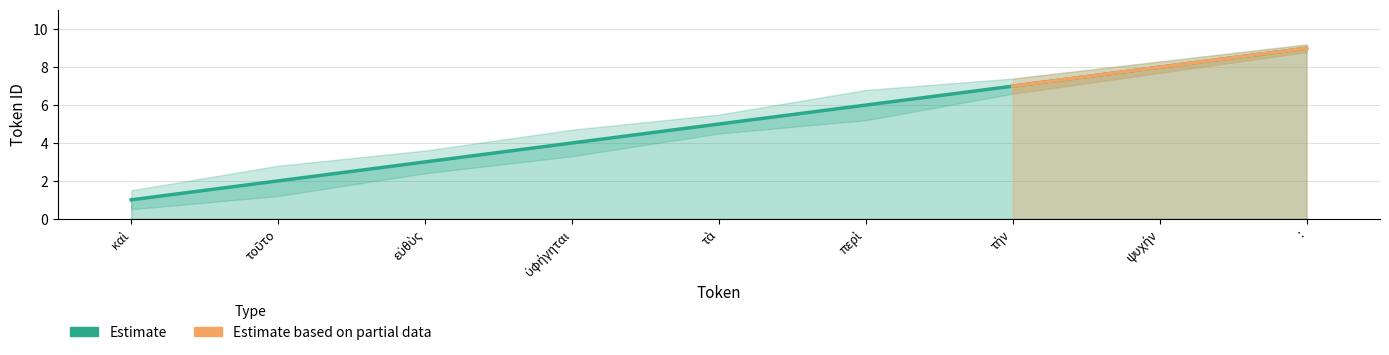

At which label does Estimate_lower first exceed 4?

τὰ